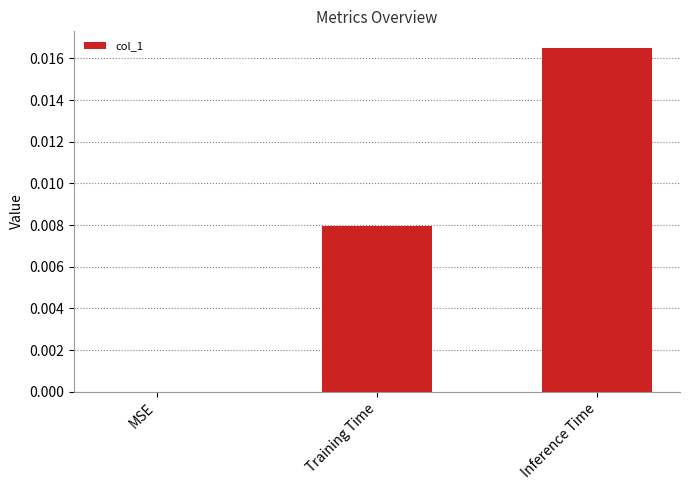

Which has a higher value, Inference Time or Training Time?

Inference Time